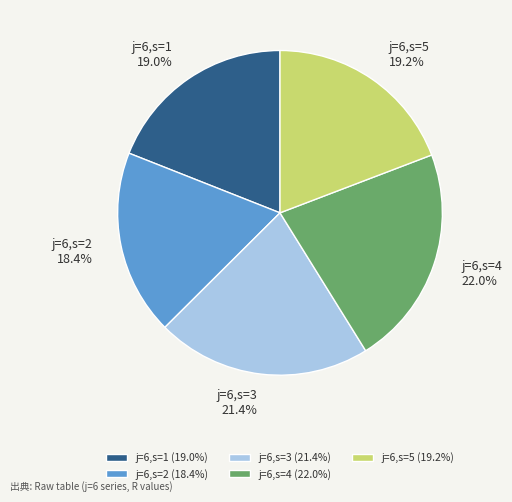

How many slices are in this pie chart?

5